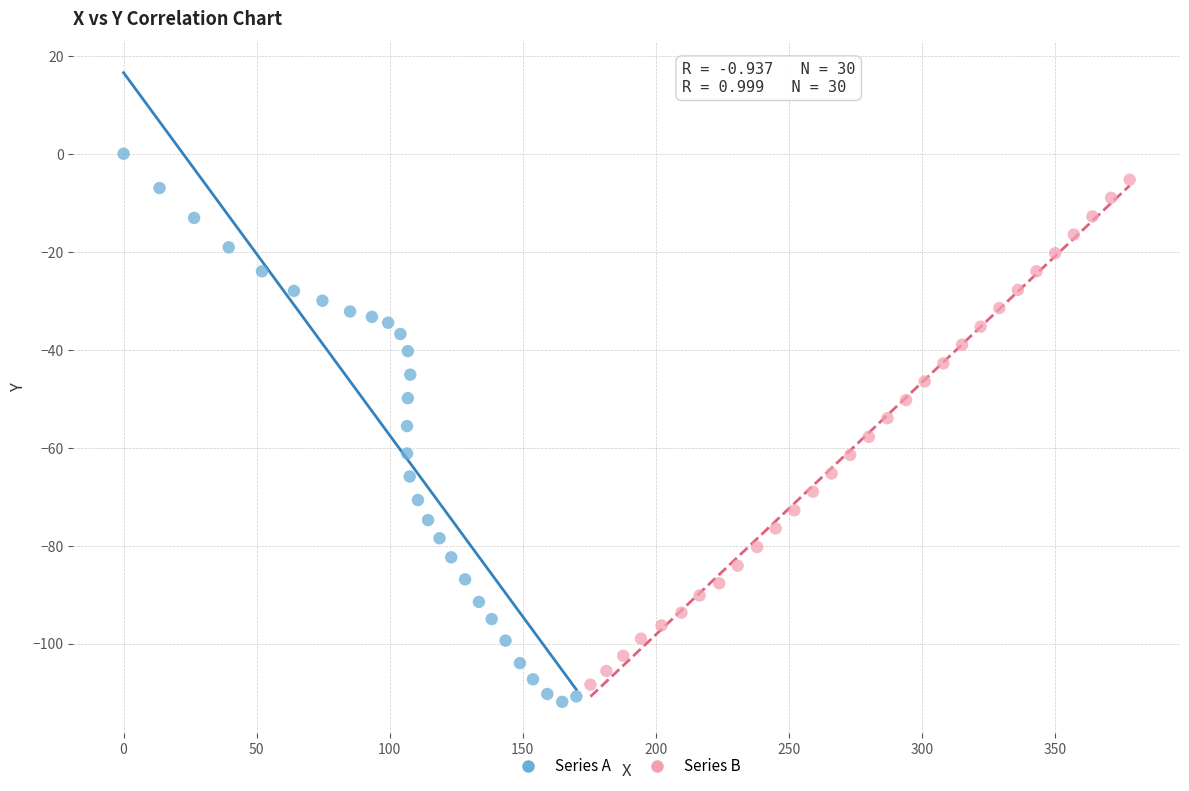

Which series reaches the maximum Y coordinate?

Series A